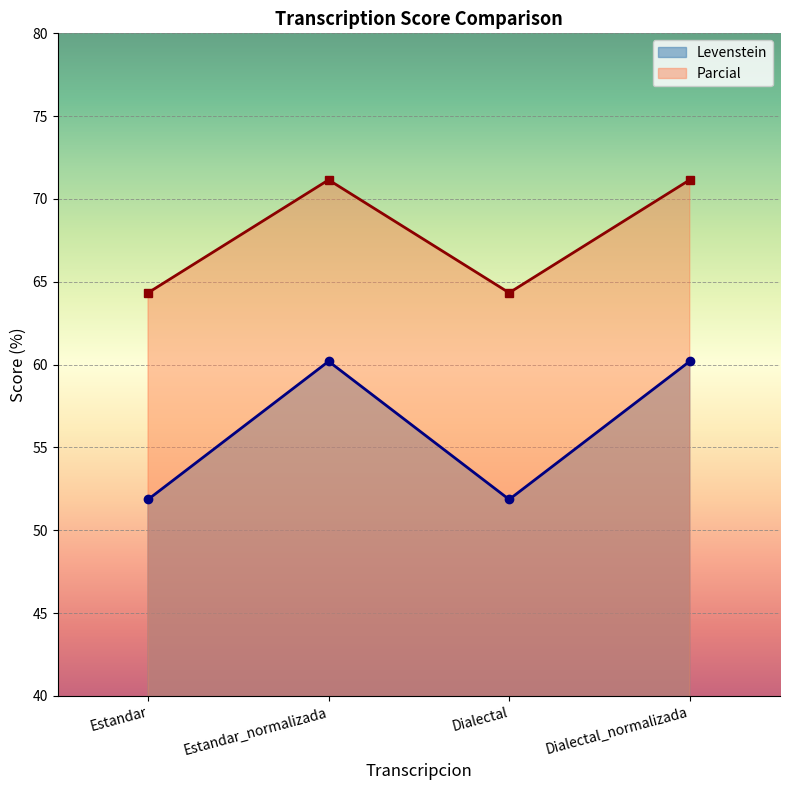

What is the label of the 2nd point from the left?

Estandar_normalizada